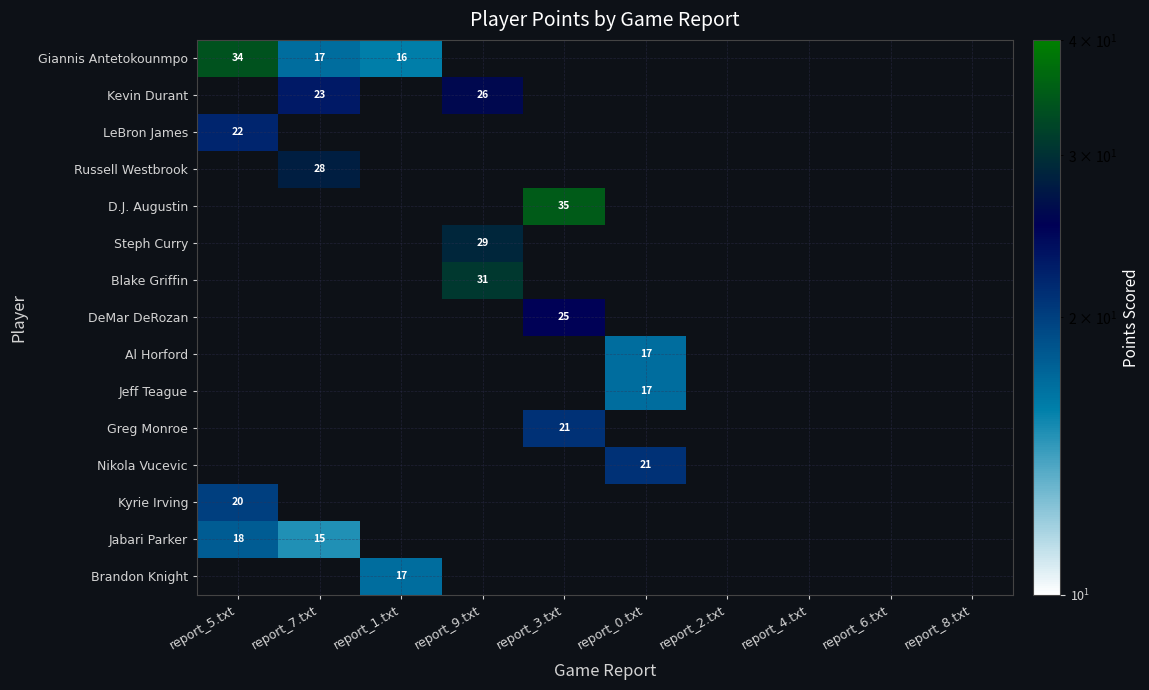

True or false: D.J. Augustin has a value of 61 at report_3.txt.

False